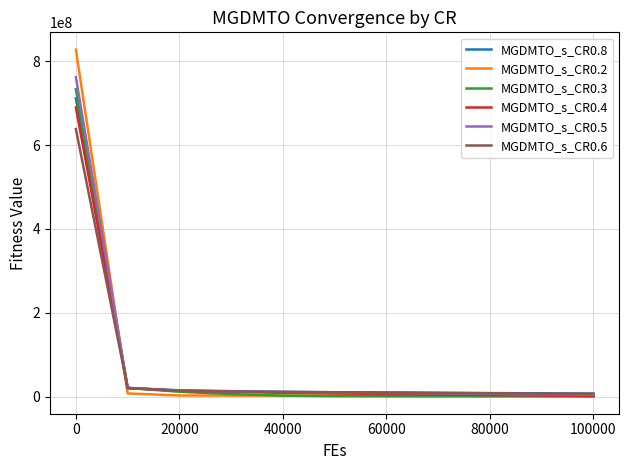

Does the chart have visible grid lines?

Yes